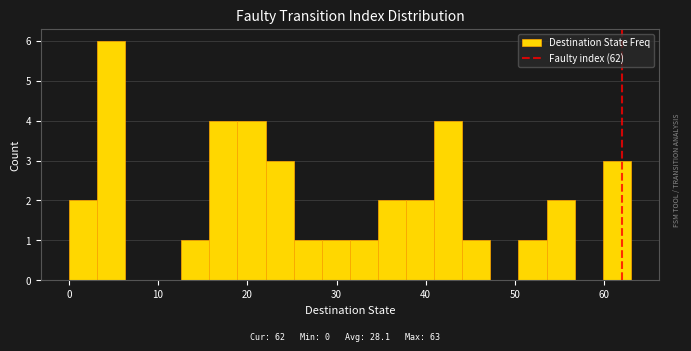

Read against the x-axis, roughly where is the centre of the tallest bar?

5